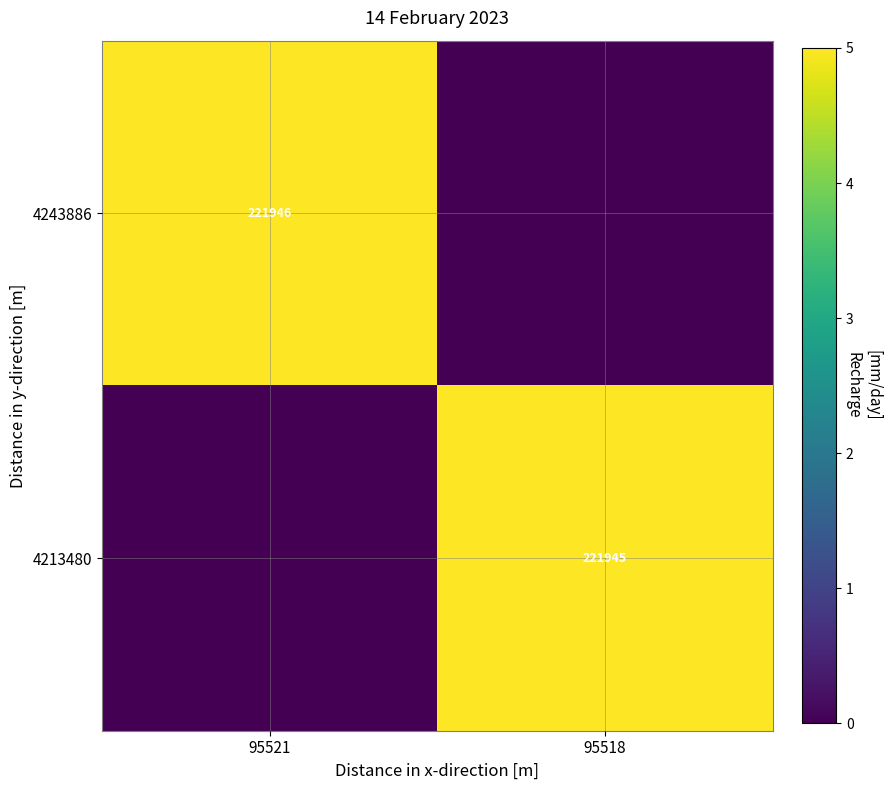

True or false: 4213480 has a value of 221945 at 95518.

True